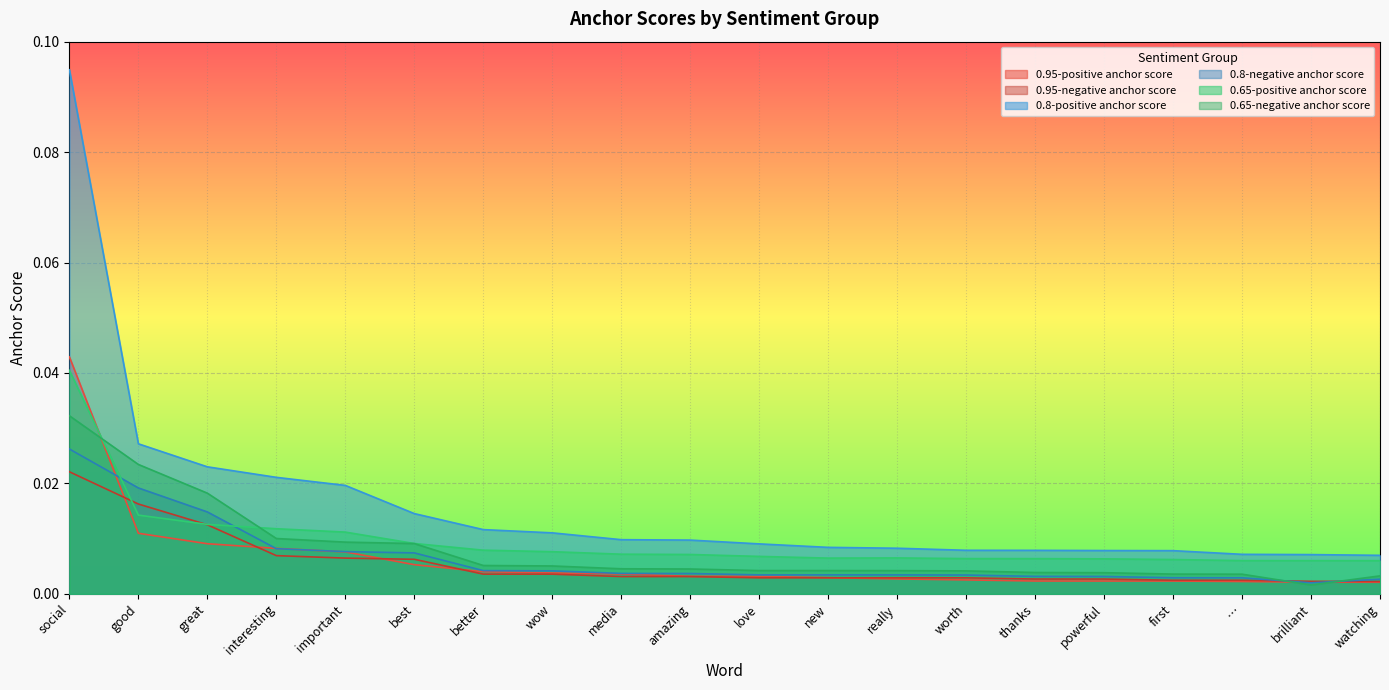

Which category has the highest value in the 0.95-positive anchor score series?

social